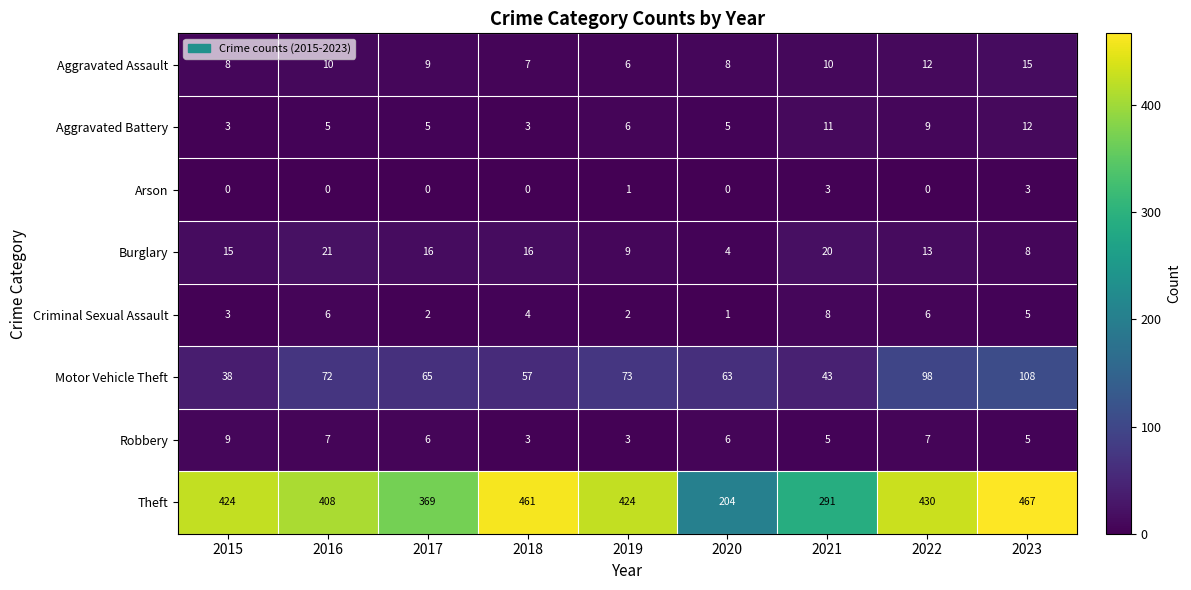

The value of Arson at 2022 is -1. True or false?

False